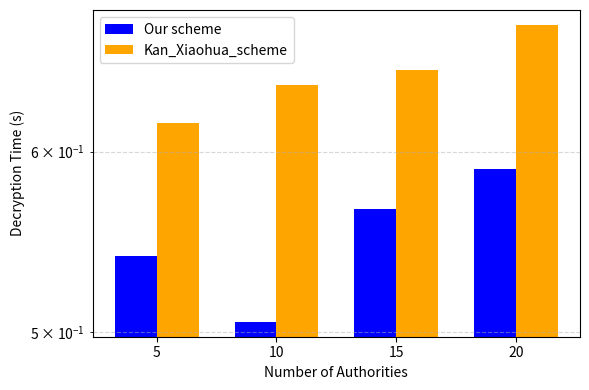

Reading left to right, list all the values displayed in this chart.

Our scheme: 5=0.5	10=0.5	15=0.6	20=0.6
Kan_Xiaohua_scheme: 5=0.6	10=0.6	15=0.7	20=0.7